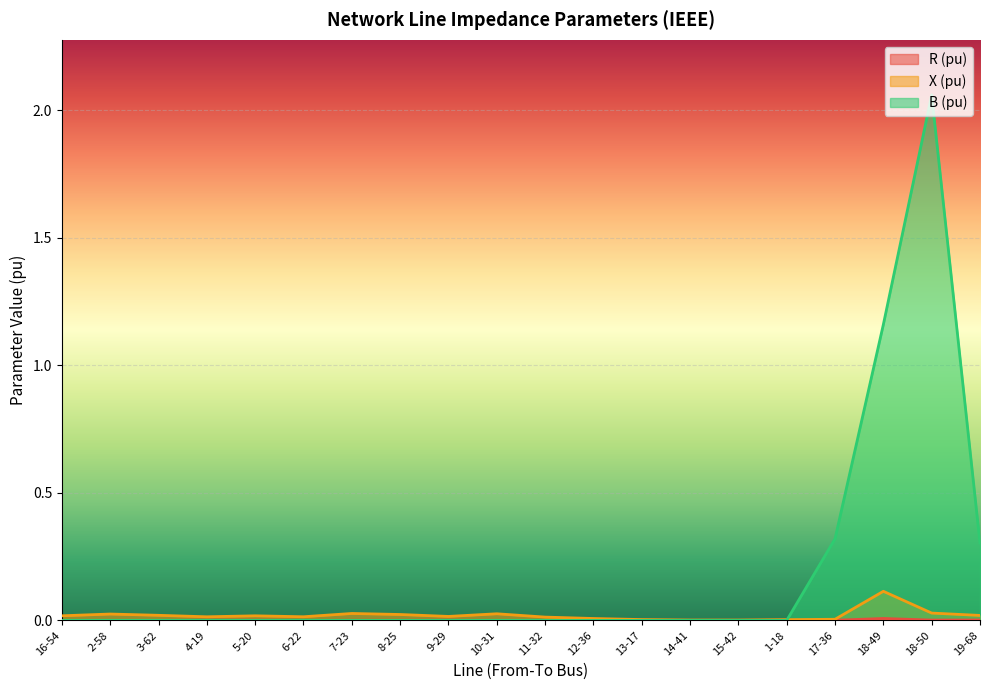

How many lines are shown in the chart?

3